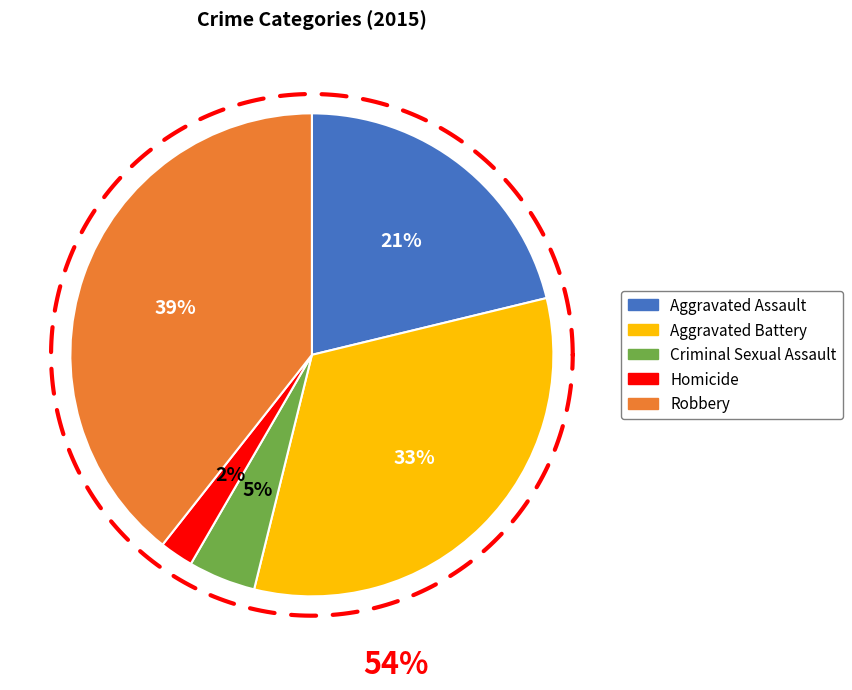

To the nearest percent, what is the difference between the largest and smallest slice percentages?

37%